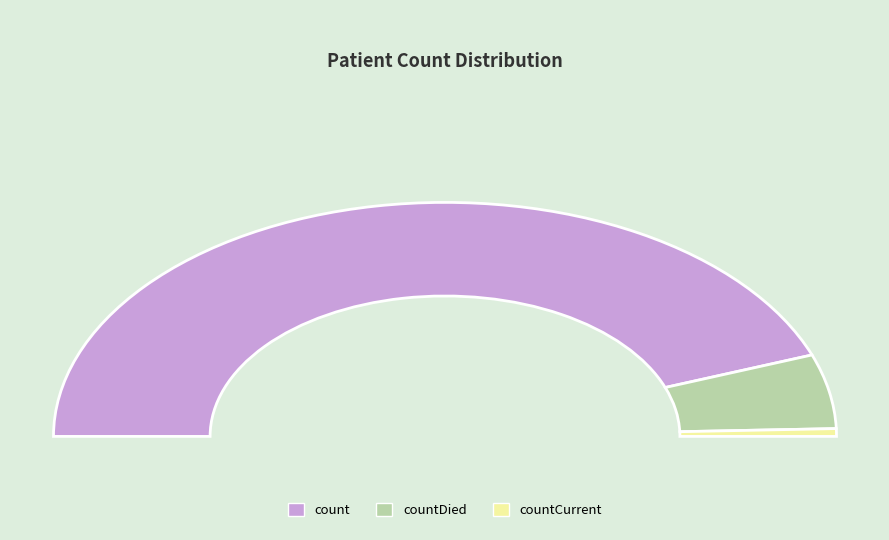

How many segments does this pie chart have?

3